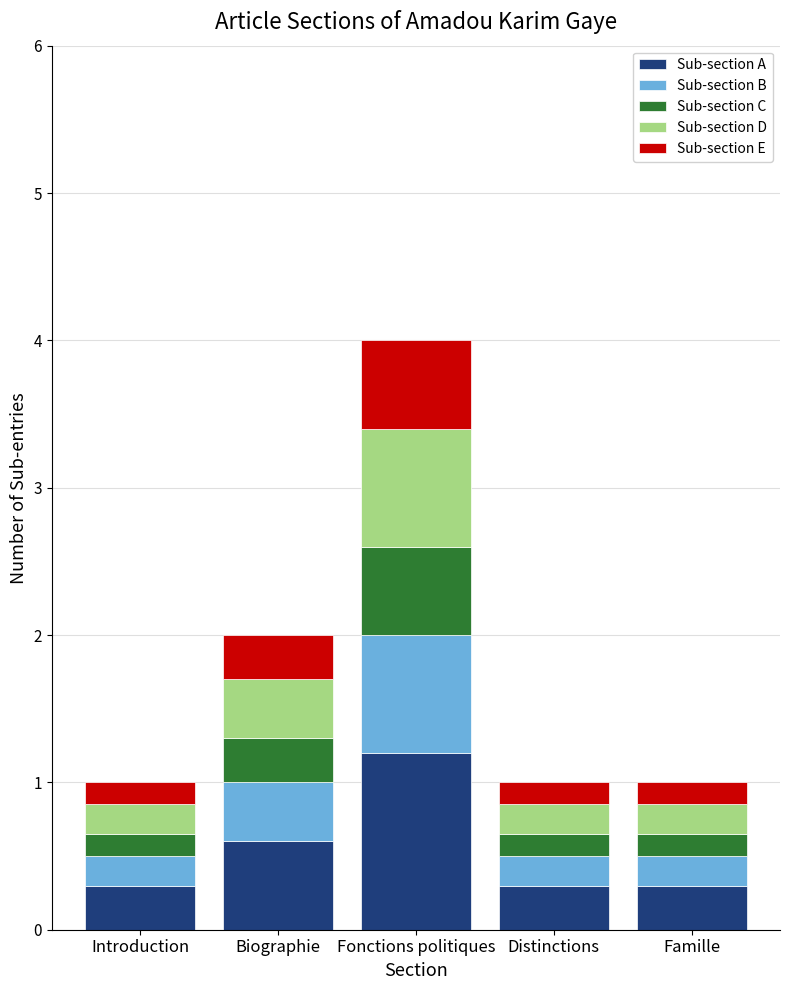

What are all the series names shown in the legend?

Sub-section A, Sub-section B, Sub-section C, Sub-section D, Sub-section E